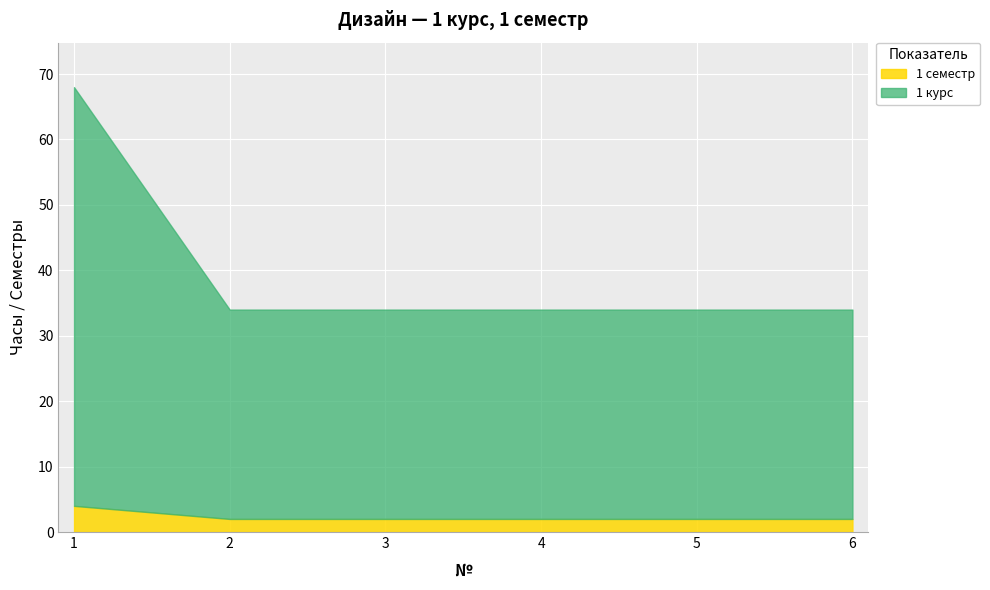

Count the 1 семестр values in the range 2 to 3.

5